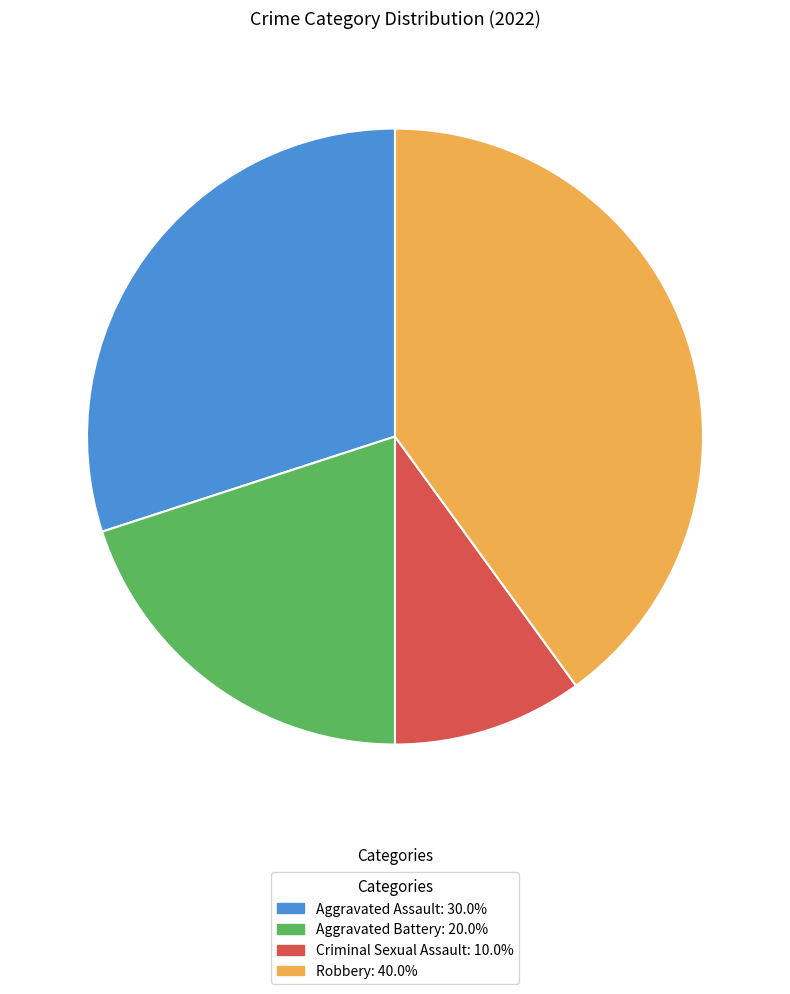

Which has a higher value, Aggravated Assault or Aggravated Battery?

Aggravated Assault